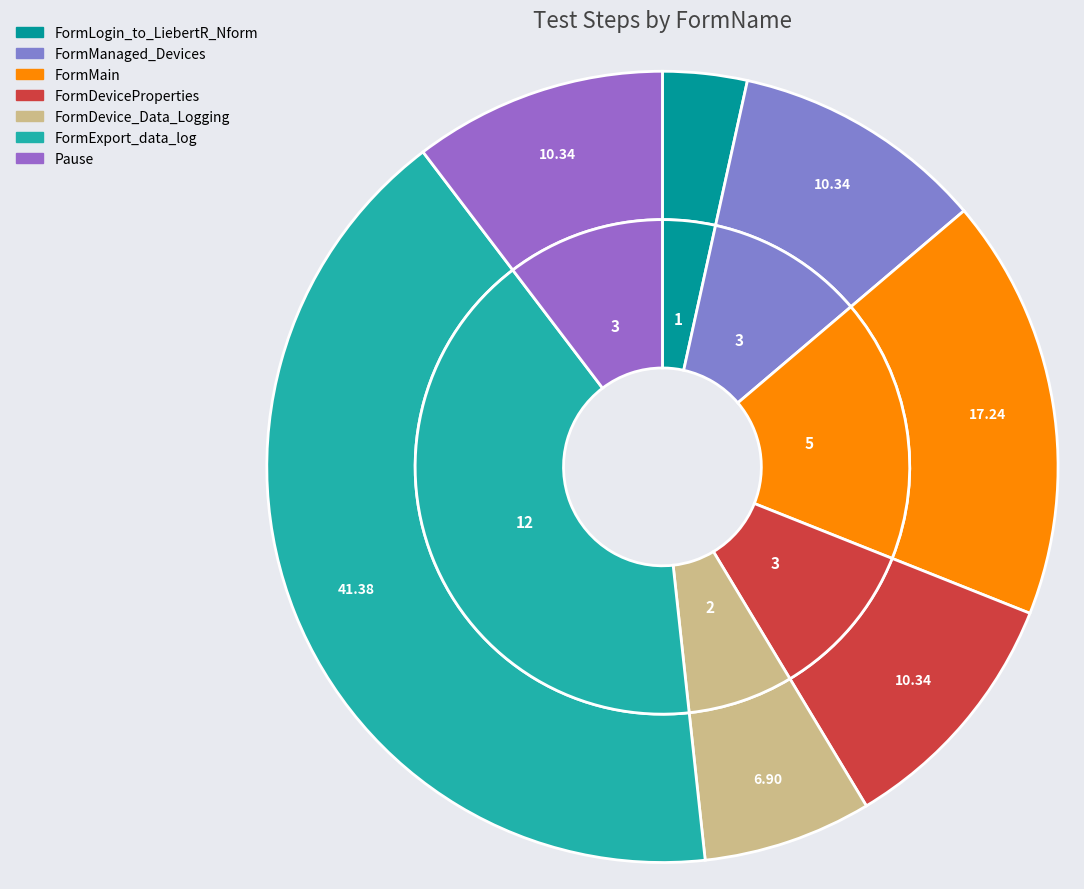

Which slice is the smallest?

FormLogin_to_LiebertR_Nform